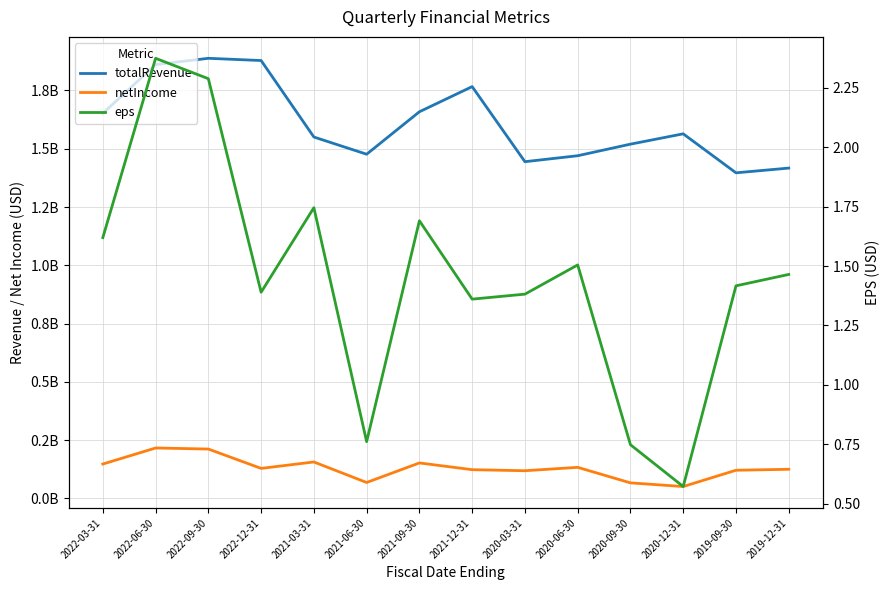

At 2021-06-30, list the series in order from largest to smallest.

totalRevenue, netIncome, eps